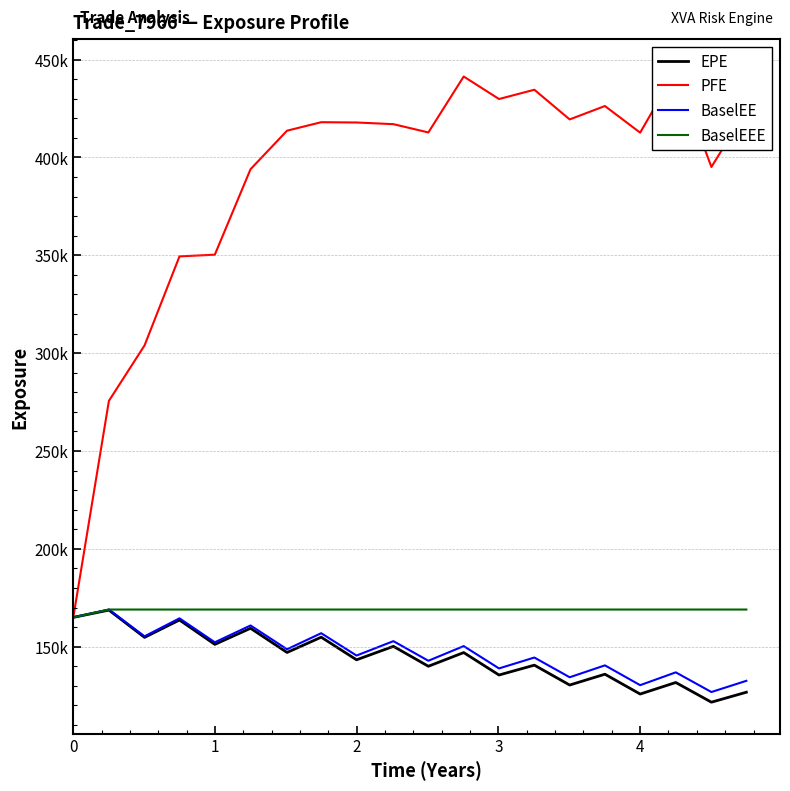

What are all the series names shown in the legend?

EPE, PFE, BaselEE, BaselEEE